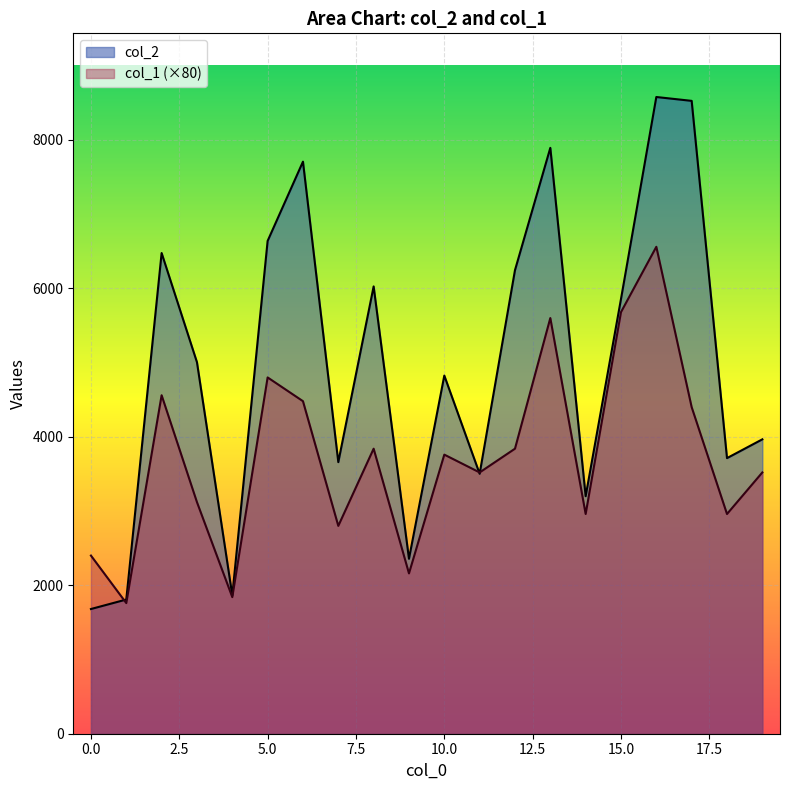

Where is col_2 nearest to the value 5129?

3